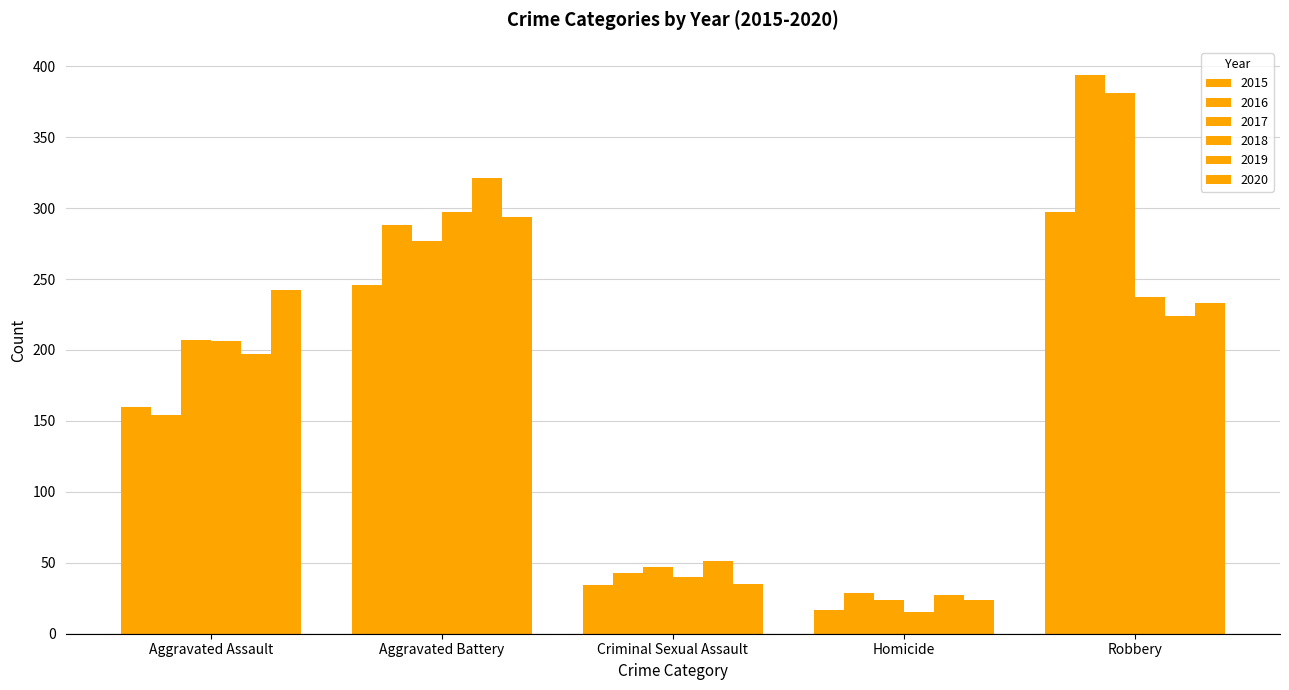

Reading right to left, list all the values displayed in this chart.

2015: Robbery=297	Homicide=17	Criminal Sexual Assault=34	Aggravated Battery=246	Aggravated Assault=160
2016: Robbery=394	Homicide=29	Criminal Sexual Assault=43	Aggravated Battery=288	Aggravated Assault=154
2017: Robbery=381	Homicide=24	Criminal Sexual Assault=47	Aggravated Battery=277	Aggravated Assault=207
2018: Robbery=237	Homicide=15	Criminal Sexual Assault=40	Aggravated Battery=297	Aggravated Assault=206
2019: Robbery=224	Homicide=27	Criminal Sexual Assault=51	Aggravated Battery=321	Aggravated Assault=197
2020: Robbery=233	Homicide=24	Criminal Sexual Assault=35	Aggravated Battery=294	Aggravated Assault=242